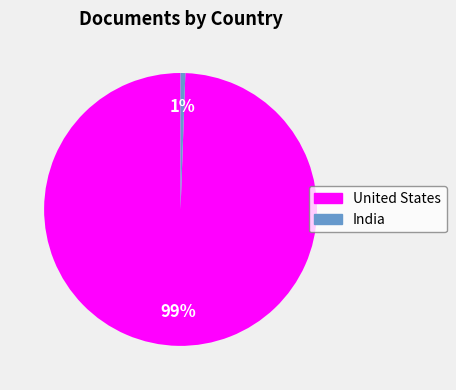

Is it true that India is 11% of the pie?

False